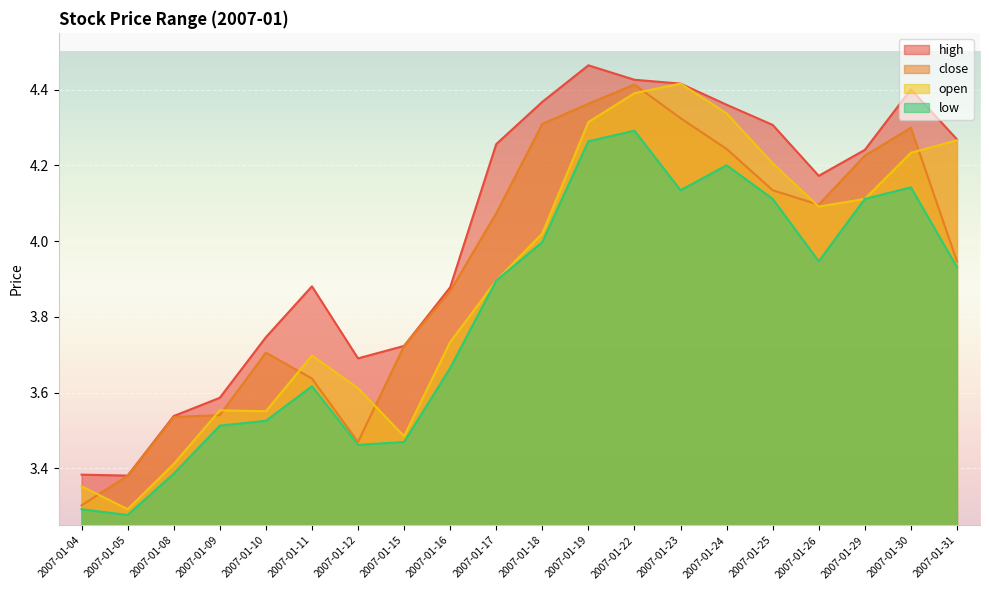

Rank the series by their maximum value, from highest to lowest.

high, open, close, low